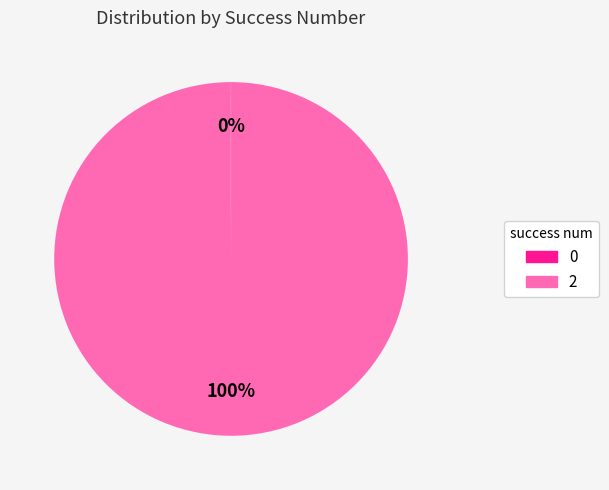

Is there a majority slice in this chart?

Yes